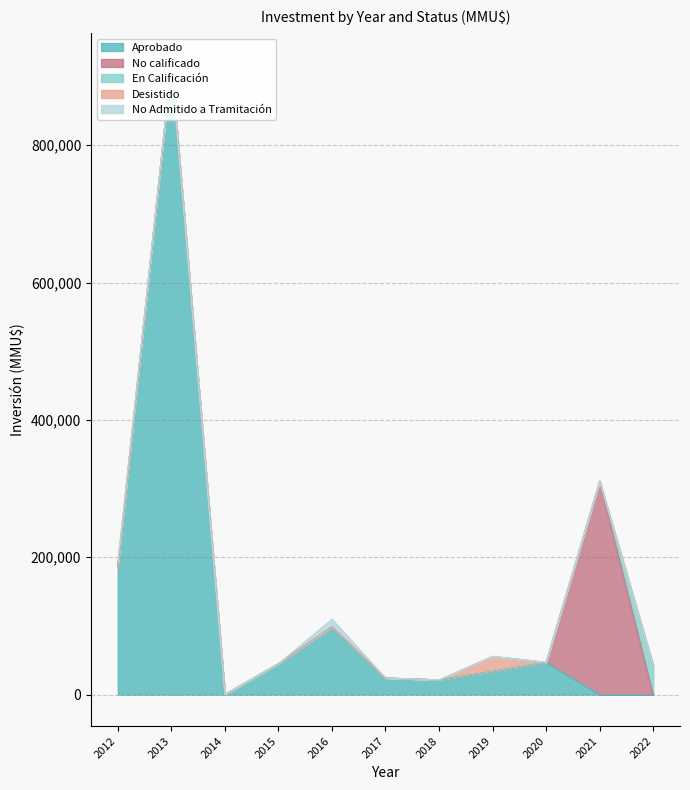

What is the greatest value displayed?

917000